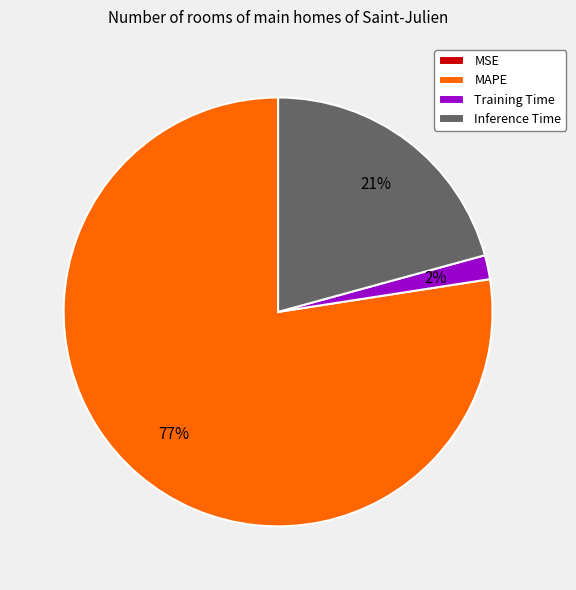

Is the sum of Training Time and MAPE greater than half?

Yes